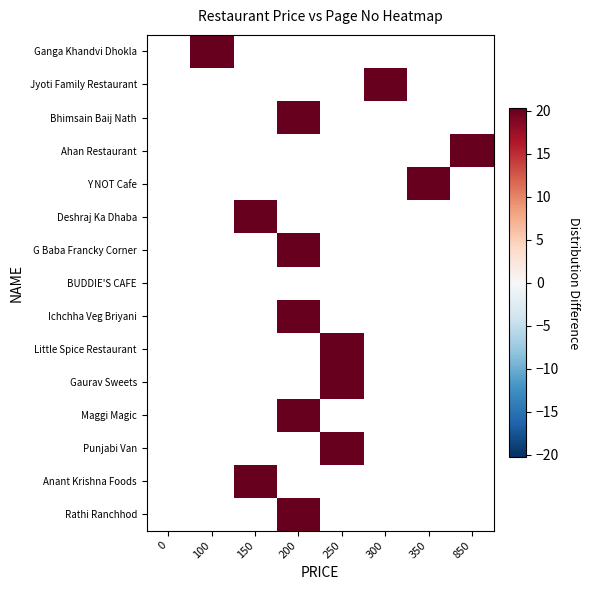

Count the number of categories in the chart.

8